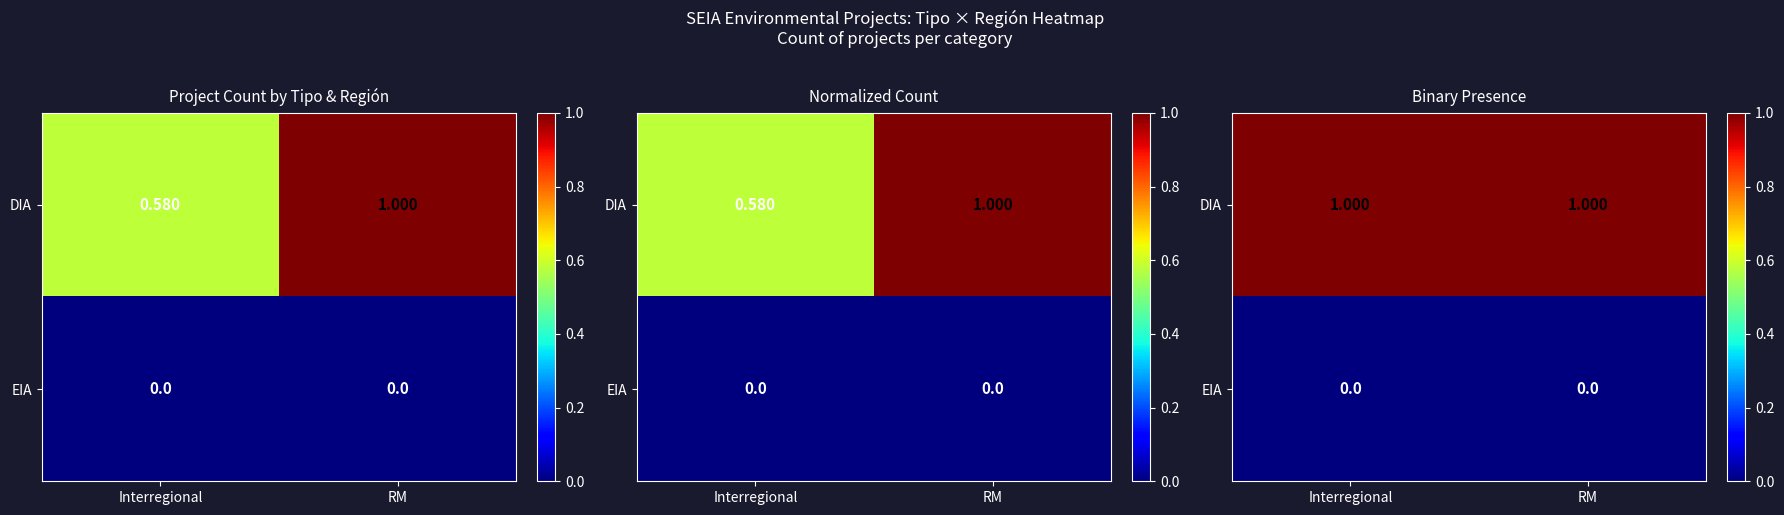

The DIA series shows 2 at Interregional. True or false?

False